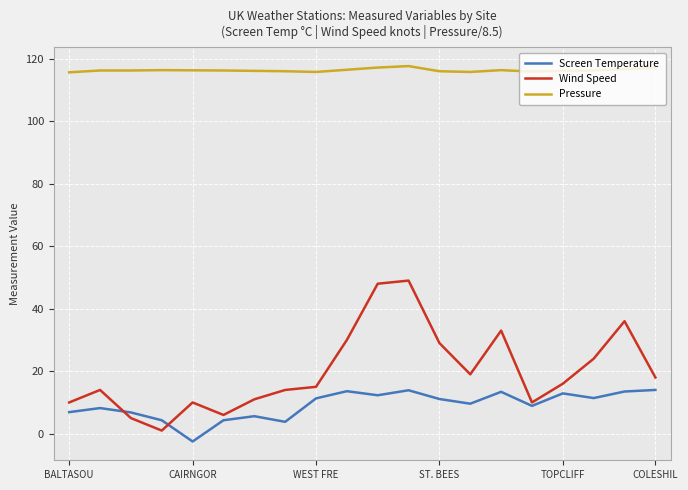

At which category does Wind Speed reach its first local valley?

TULLOCH BRIDGE